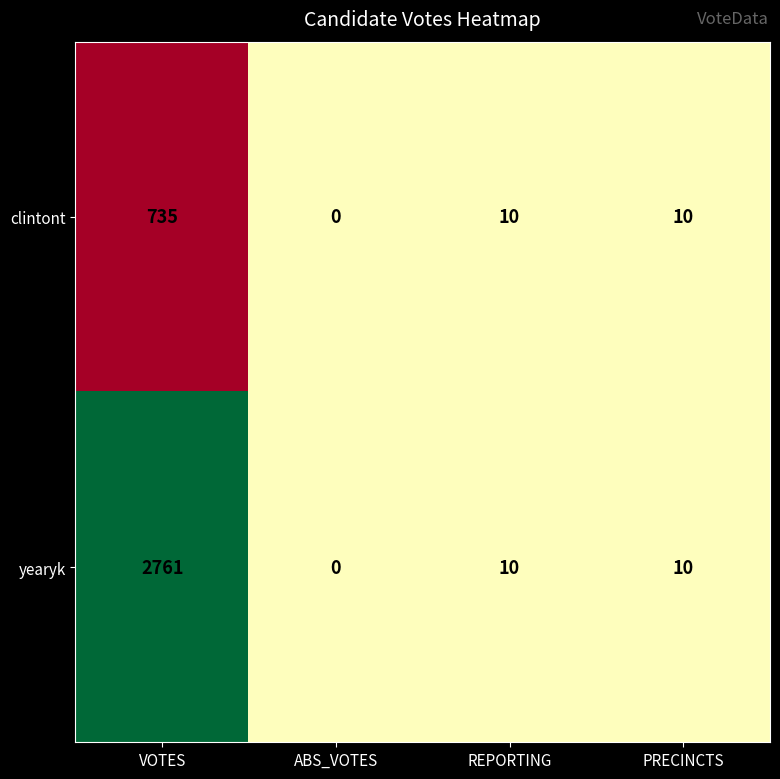

What is the total value across all series at REPORTING?

20